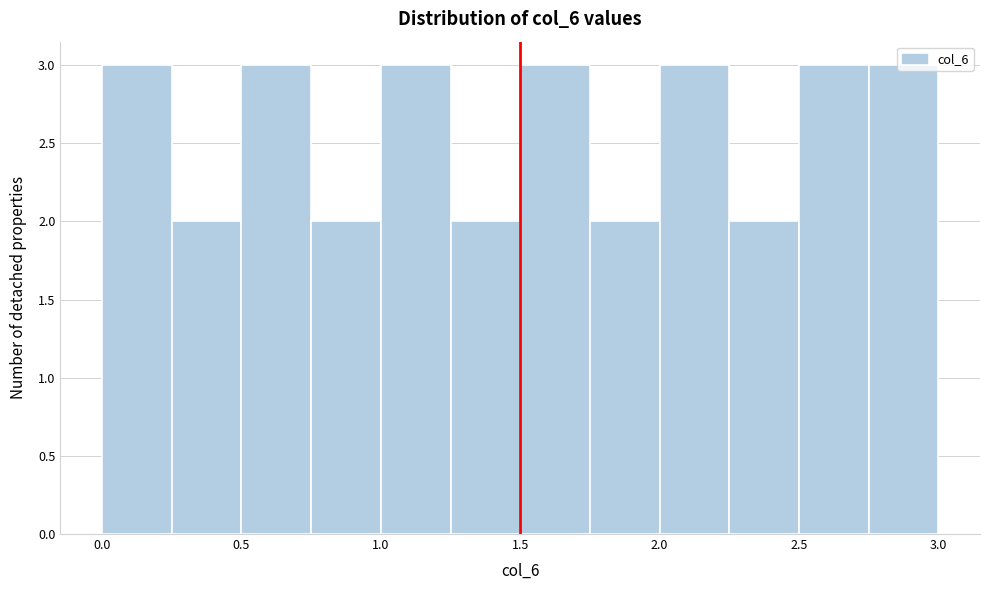

Reading left to right, list every bar in this chart as the range it spans on the x-axis followed by its height. The values are not printed on the chart, so give them approximately, as read against the axis.

0.00 to 0.25: 3
0.25 to 0.50: 2
0.50 to 0.75: 3
0.75 to 1.00: 2
1.00 to 1.25: 3
1.25 to 1.50: 2
1.50 to 1.75: 3
1.75 to 2.00: 2
2.00 to 2.25: 3
2.25 to 2.50: 2
2.50 to 2.75: 3
2.75 to 3.00: 3